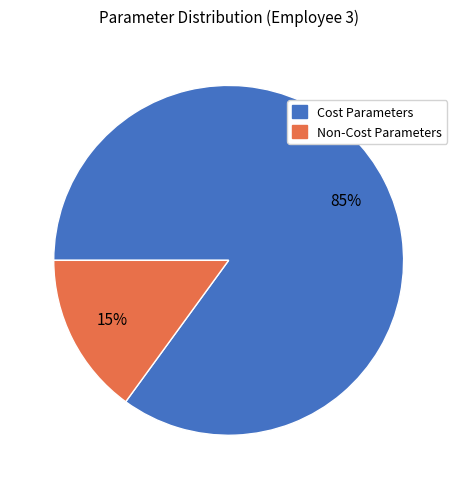

To the nearest percent, what is the average slice percentage?

50%